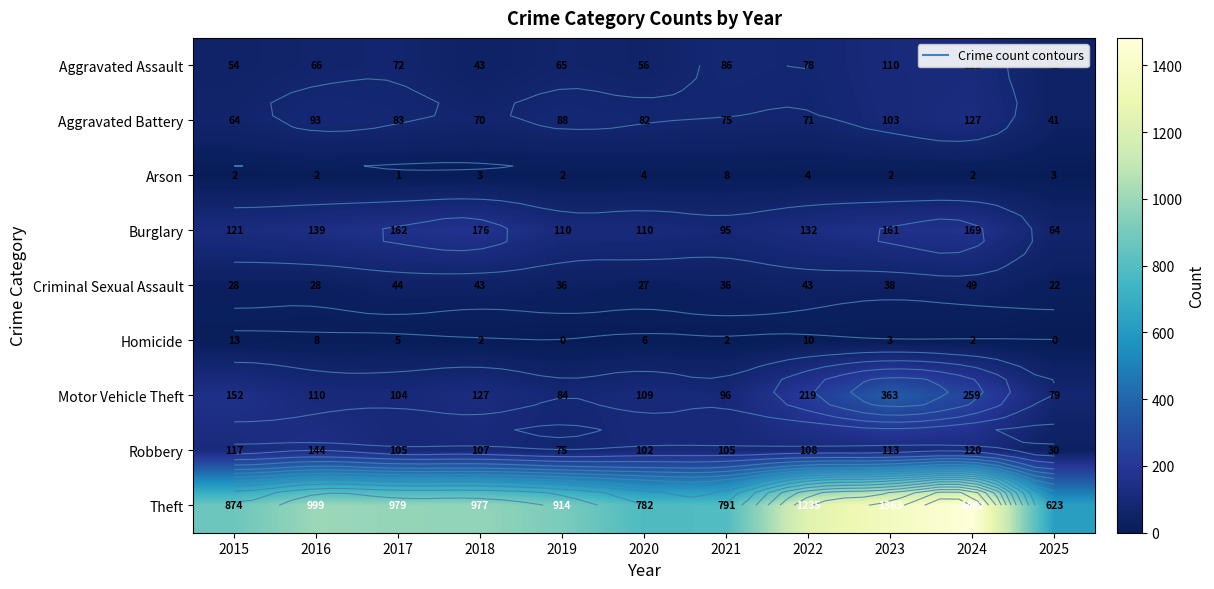

Which series has the largest total across all categories?

Theft